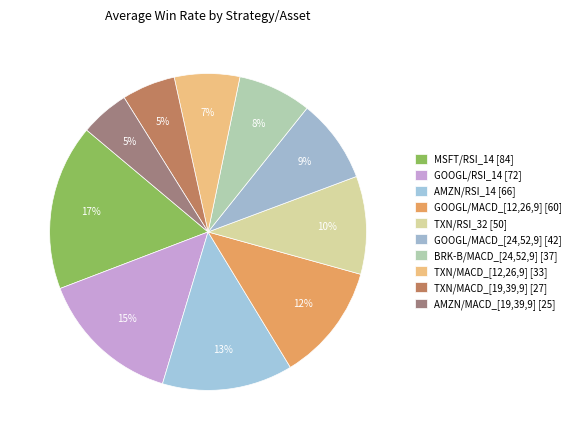

To the nearest percent, what percentage of the pie is MSFT/RSI_14?

17%